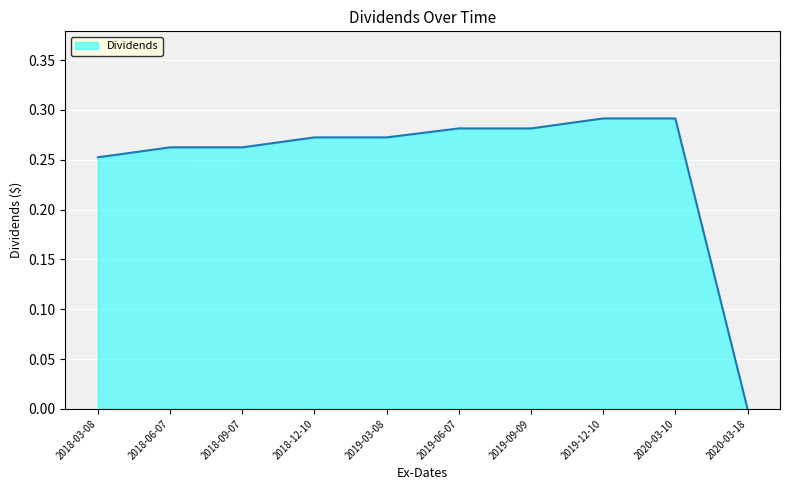

Which category has the lowest value across all series?

2020-03-18